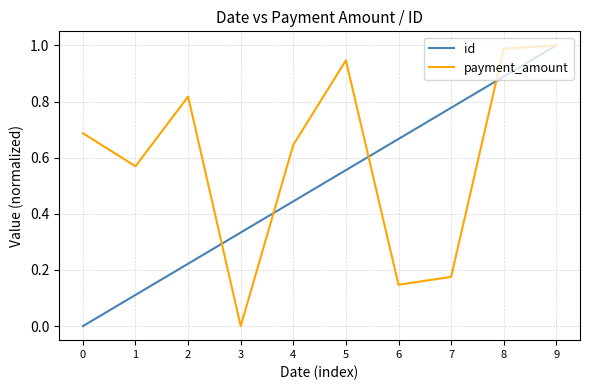

Where do id and payment_amount first cross each other?

2 and 3